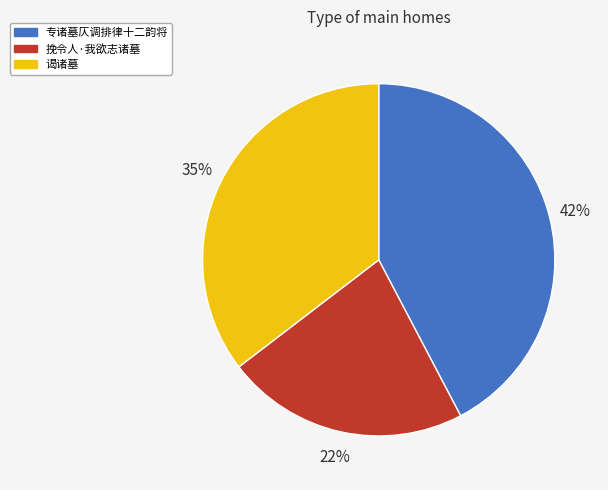

Which has a higher value, 谒诸墓 or 专诸墓仄调排律十二韵将?

专诸墓仄调排律十二韵将